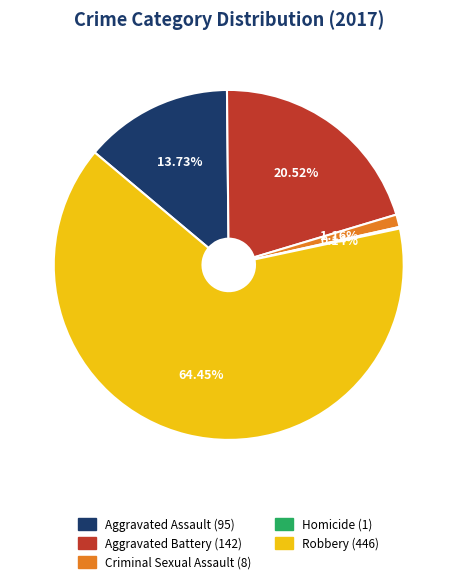

Does Robbery (446) represent more than half of the total?

Yes